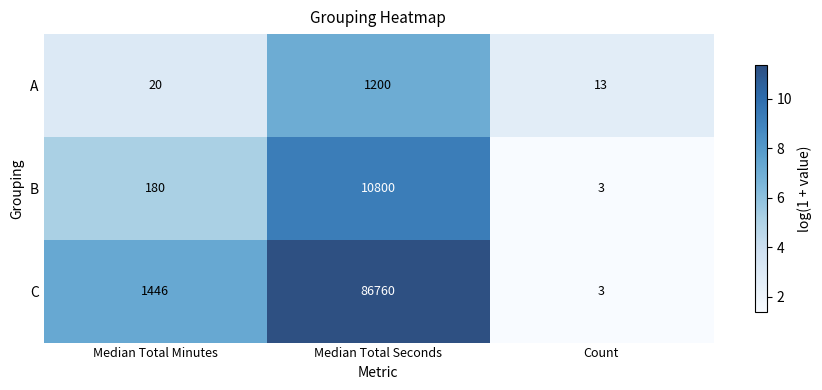

What is the sum of the C values at Median Total Seconds and Count?

86763